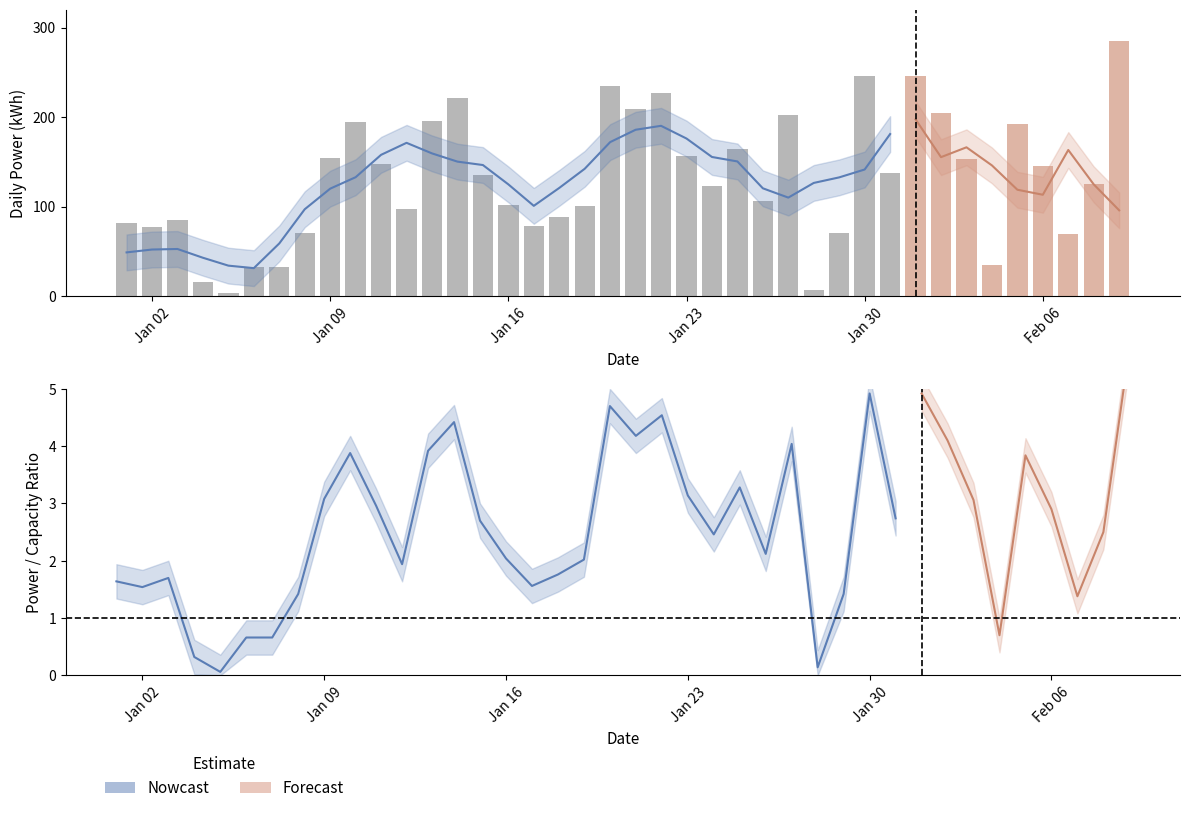

Reading left to right, extract all data points from this chart.

dayPower: 2017-01-01=82	2017-01-02=77	2017-01-03=85	2017-01-04=16	2017-01-05=3	2017-01-06=33	2017-01-07=33	2017-01-08=71	2017-01-09=154	2017-01-10=194	2017-01-11=148	2017-01-12=97	2017-01-13=196	2017-01-14=221	2017-01-15=135	2017-01-16=102	2017-01-17=78	2017-01-18=88	2017-01-19=101	2017-01-20=235	2017-01-21=209	2017-01-22=227	2017-01-23=157	2017-01-24=123	2017-01-25=164	2017-01-26=106	2017-01-27=202	2017-01-28=7	2017-01-29=71	2017-01-30=246	2017-01-31=137	2017-02-01=246	2017-02-02=205	2017-02-03=153	2017-02-04=35	2017-02-05=192	2017-02-06=145	2017-02-07=69	2017-02-08=125	2017-02-09=285
capacity: 2017-01-01=50	2017-01-02=50	2017-01-03=50	2017-01-04=50	2017-01-05=50	2017-01-06=50	2017-01-07=50	2017-01-08=50	2017-01-09=50	2017-01-10=50	2017-01-11=50	2017-01-12=50	2017-01-13=50	2017-01-14=50	2017-01-15=50	2017-01-16=50	2017-01-17=50	2017-01-18=50	2017-01-19=50	2017-01-20=50	2017-01-21=50	2017-01-22=50	2017-01-23=50	2017-01-24=50	2017-01-25=50	2017-01-26=50	2017-01-27=50	2017-01-28=50	2017-01-29=50	2017-01-30=50	2017-01-31=50	2017-02-01=50	2017-02-02=50	2017-02-03=50	2017-02-04=50	2017-02-05=50	2017-02-06=50	2017-02-07=50	2017-02-08=50	2017-02-09=50